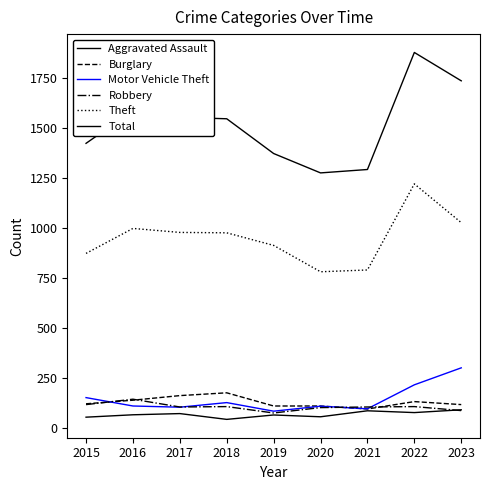

At which category does the chart reach its minimum across all series?

2018